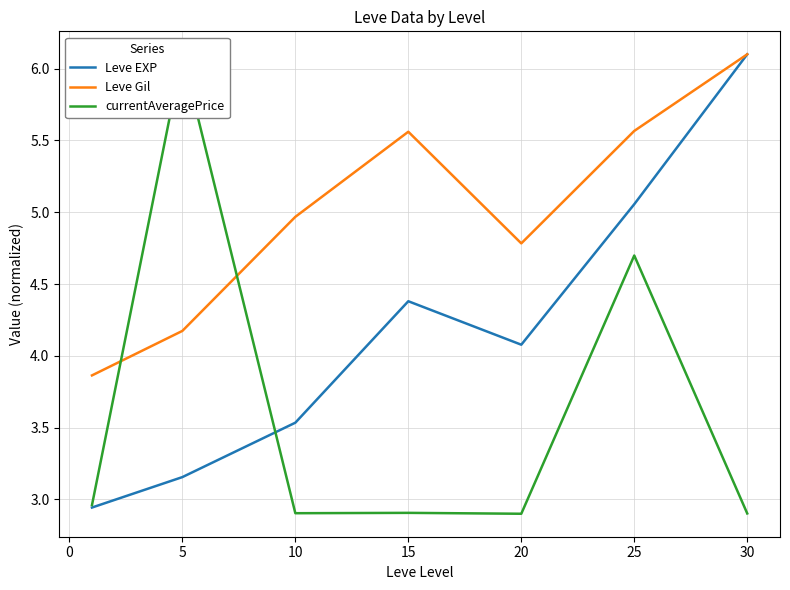

The value of Leve Gil at 20 is 4.8. True or false?

True